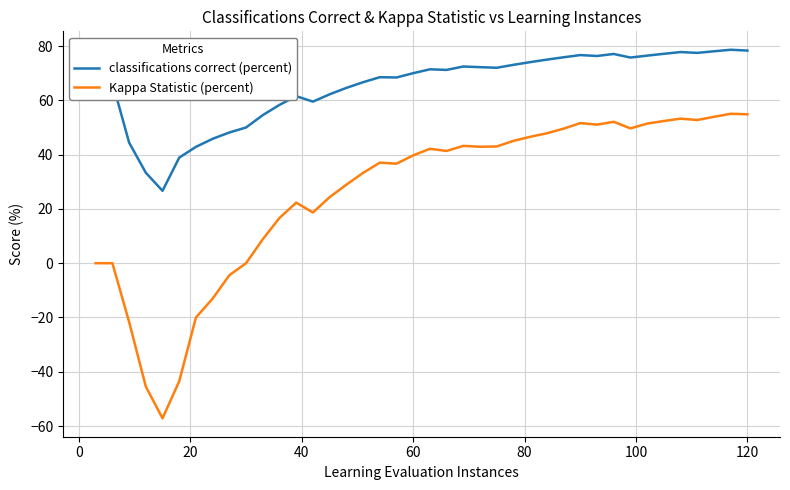

Which series has the largest total across all categories?

classifications correct (percent)